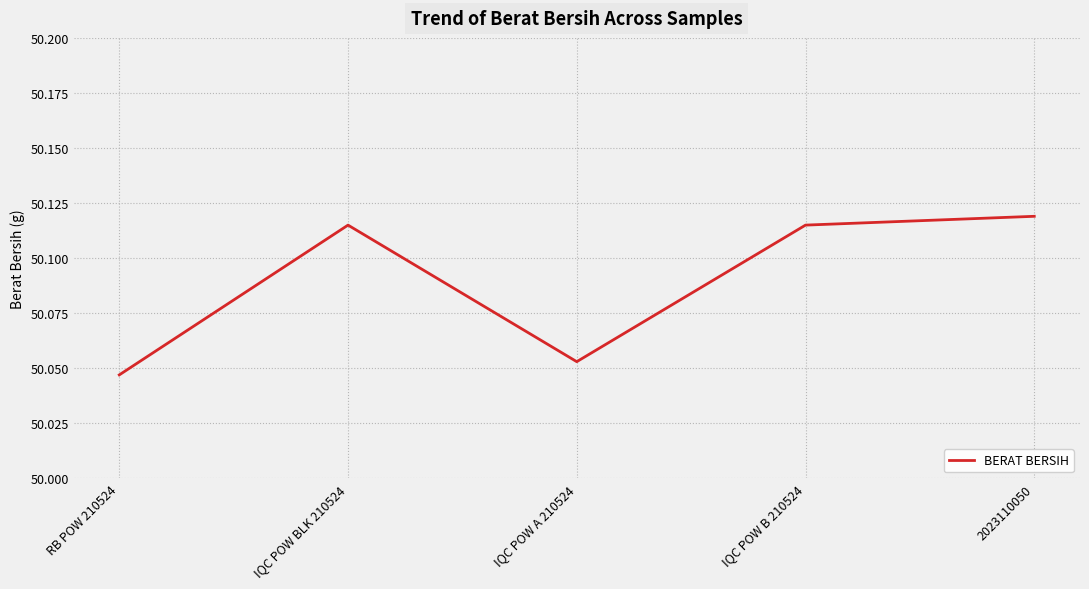

At which category does the chart reach its minimum across all series?

RB POW 210524